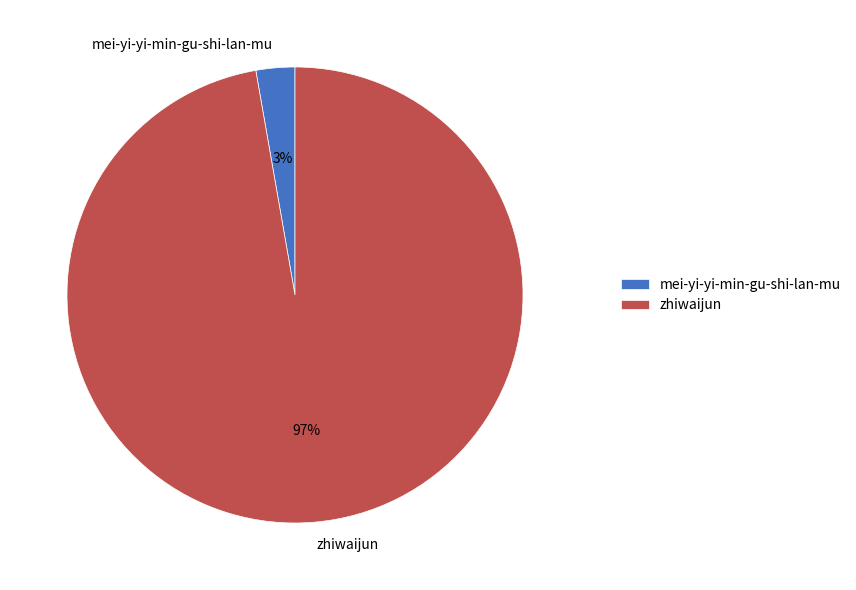

Combined, do zhiwaijun and mei-yi-yi-min-gu-shi-lan-mu account for over 50%?

Yes